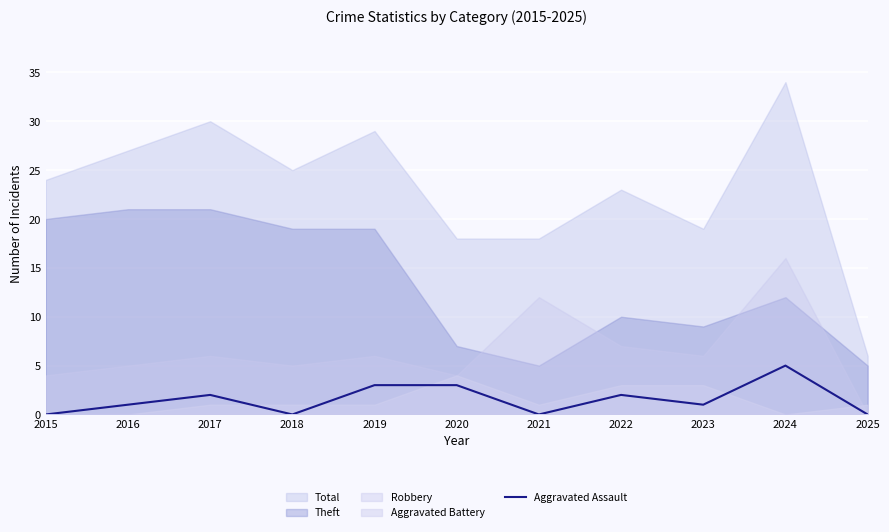

How many interior local valleys (lower than both neighbors) does the data have?

3